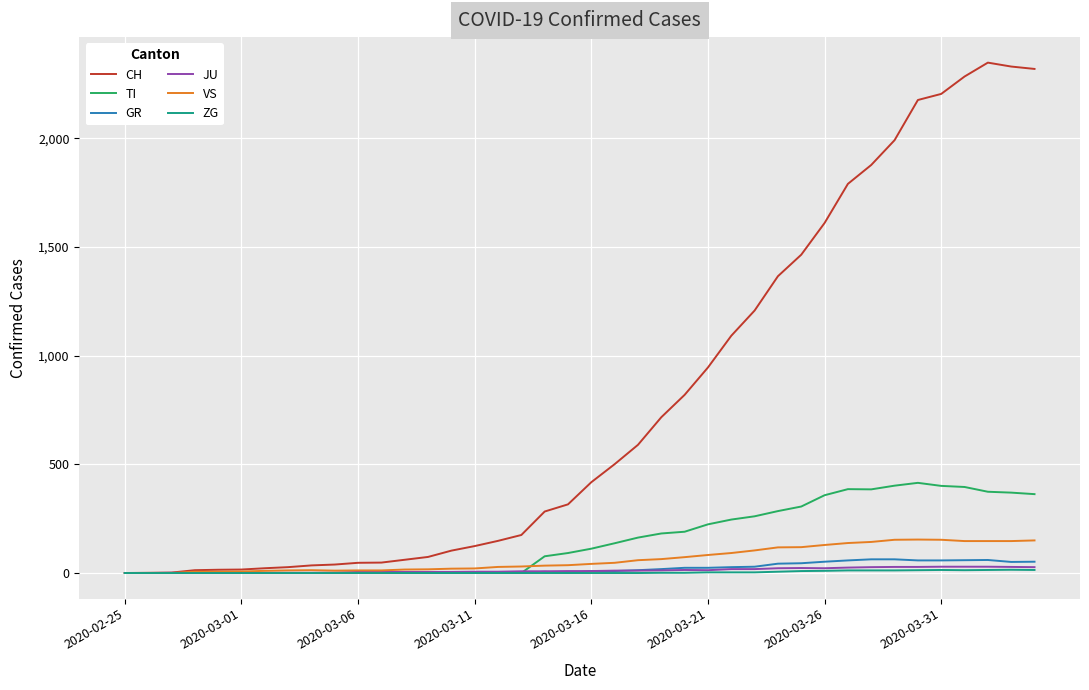

What is the maximum value shown in the chart?

2349